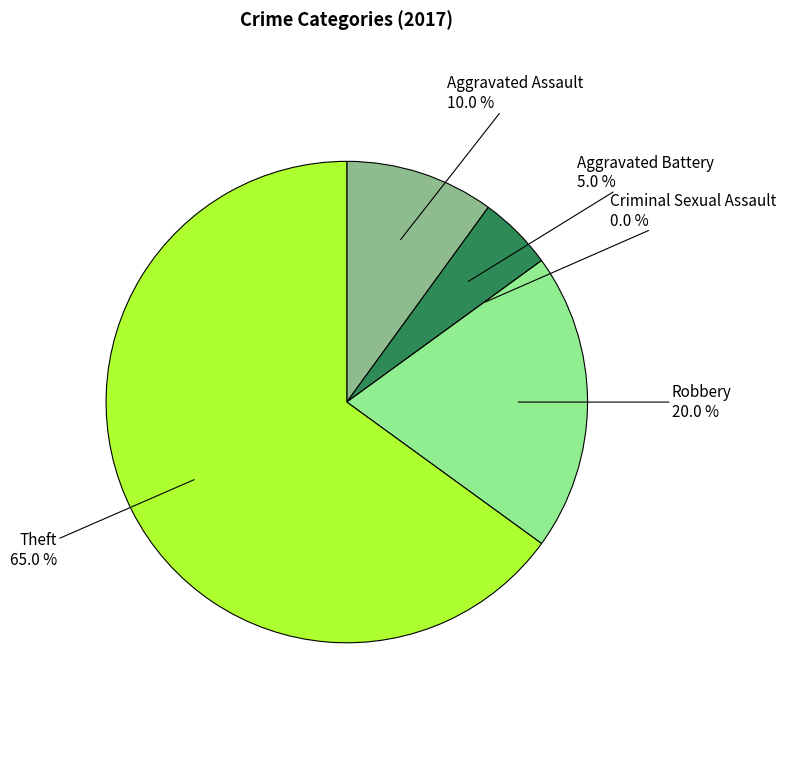

Which slice represents more than half of the pie?

Theft